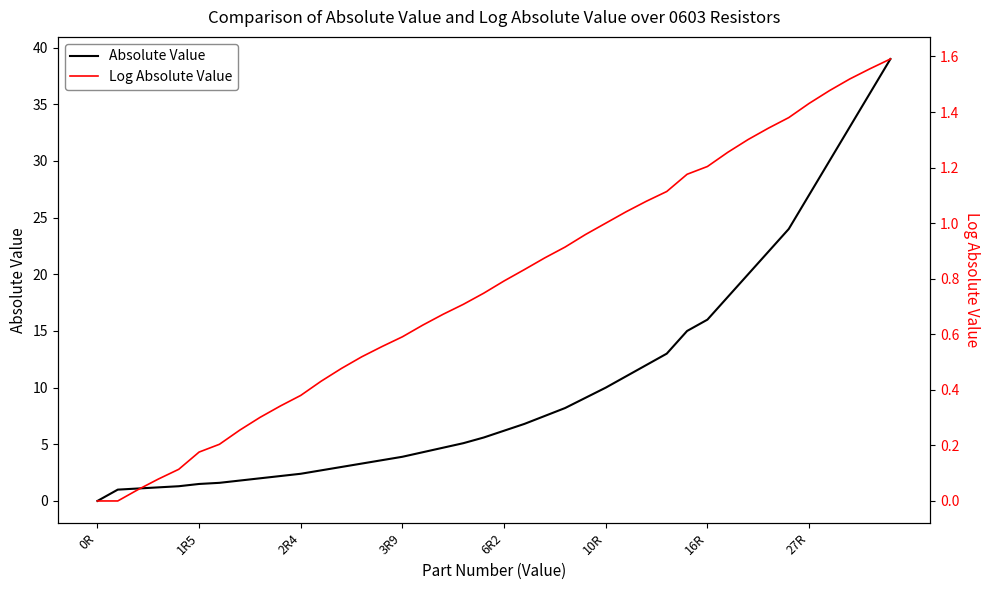

The value of Log Absolute Value at 2R4 is 0.1. True or false?

False